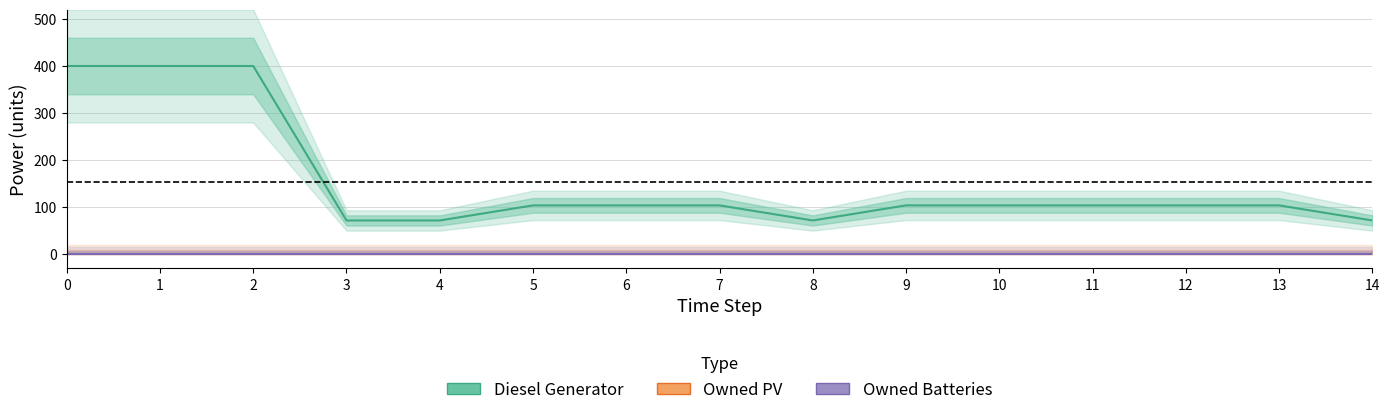

Reading right to left, transcribe all the data shown in this chart.

Diesel Generator: 72	104	104	104	104	104	72	104	104	104	72	72	400	400	400
Owned PV: 0	0	0	0	0	0	0	0	0	0	0	0	0	0	0
Owned Batteries: 0	0	0	0	0	0	0	0	0	0	0	0	0	0	0